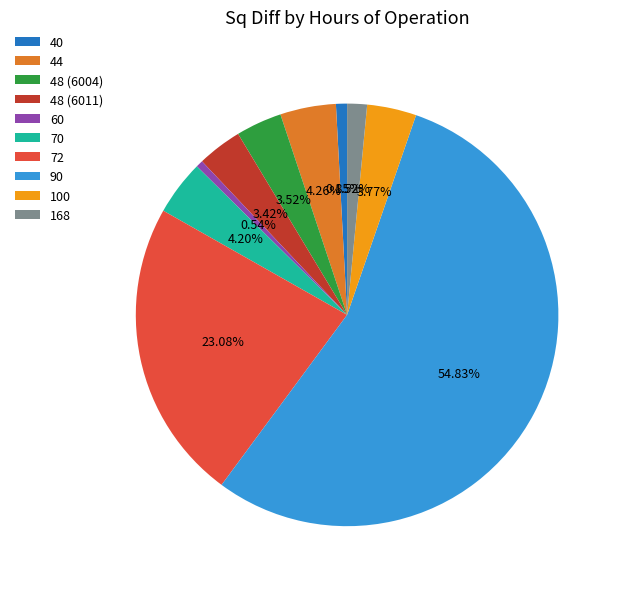

Is it true that 90 is 70% of the pie?

False